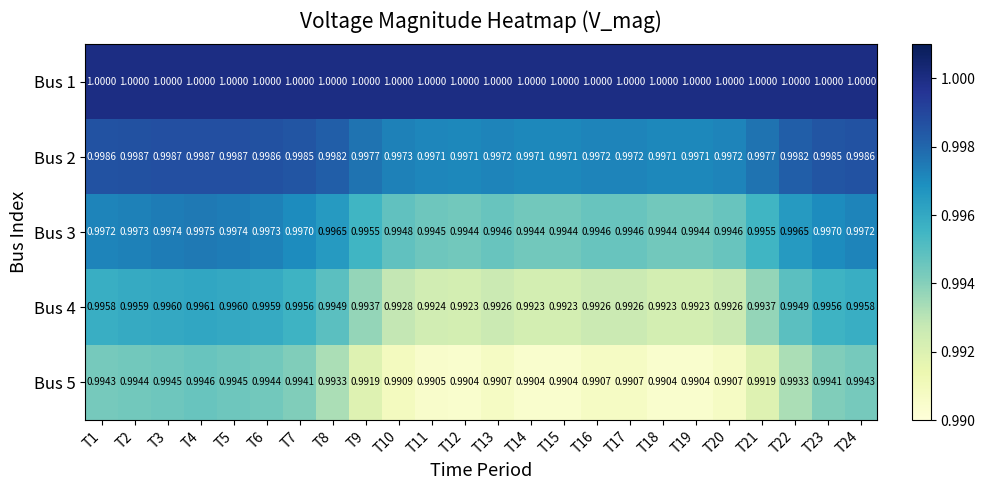

At how many categories does at least one series exceed 0?

24